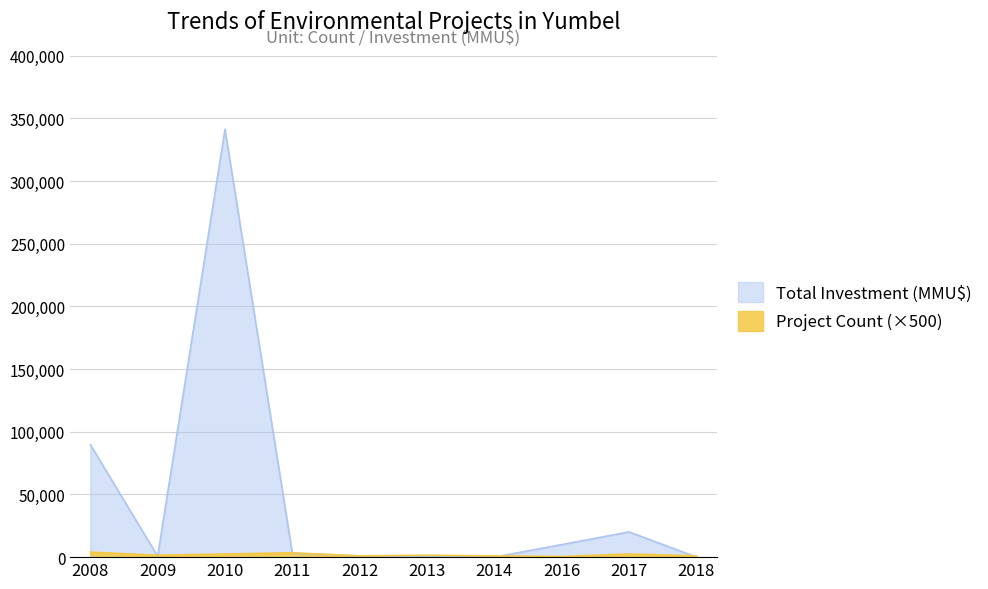

At which label does Total Projects first exceed 1500?

2008